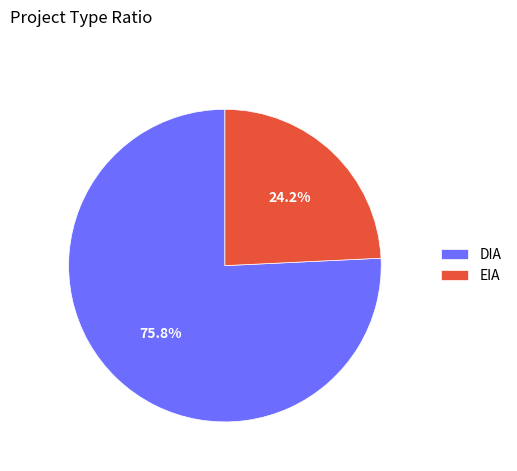

Combined, do DIA and EIA account for over 50%?

Yes